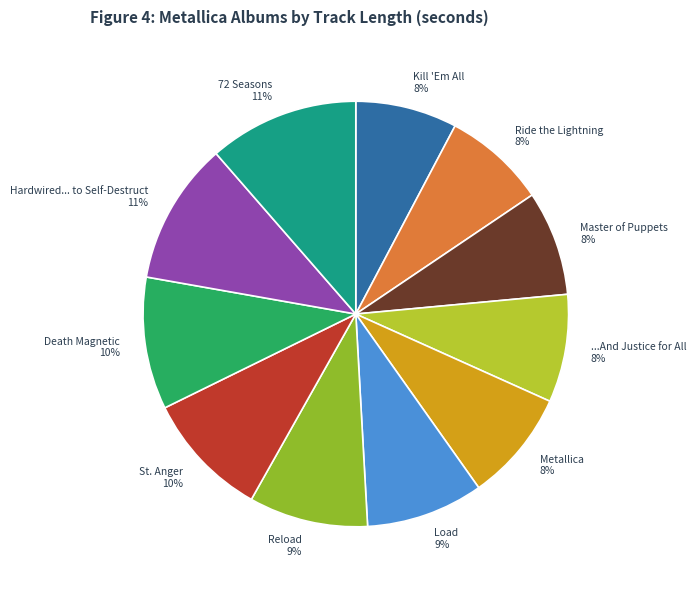

Does 72 Seasons represent more than half of the total?

No